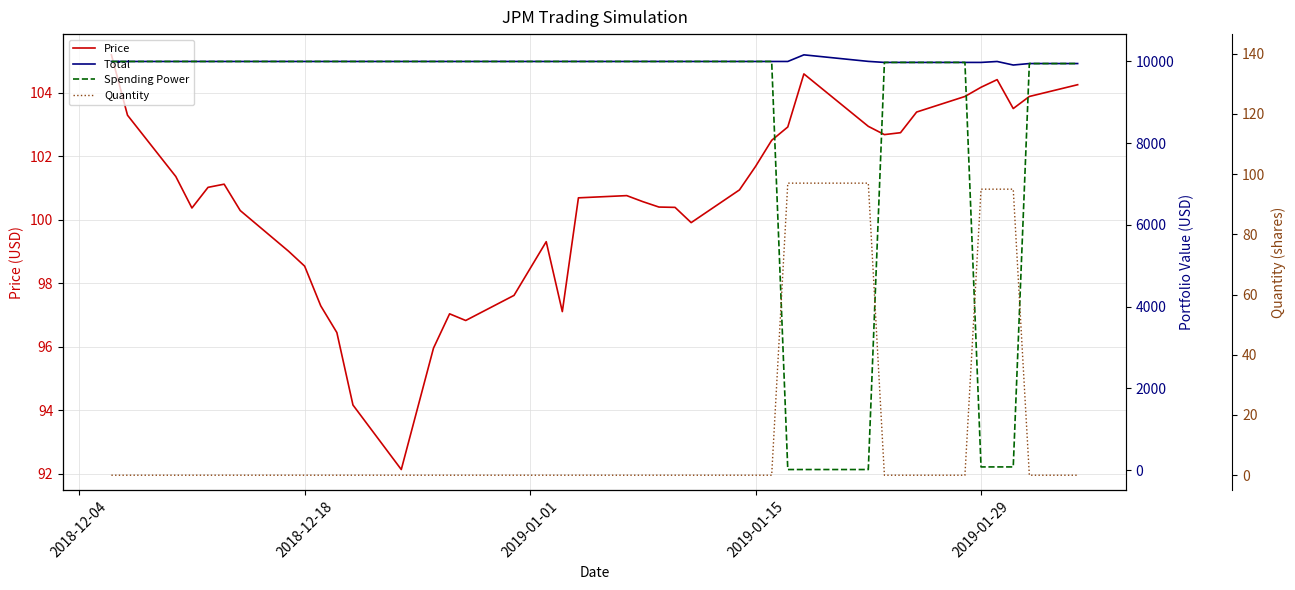

True or false: Quantity has more than 2 points higher than both neighbors.

False